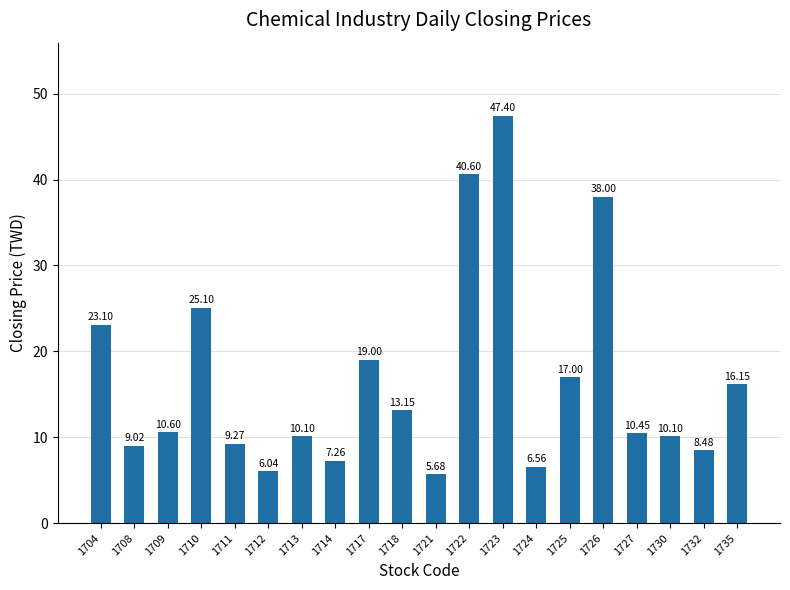

What is the difference between the maximum and minimum values?

41.7